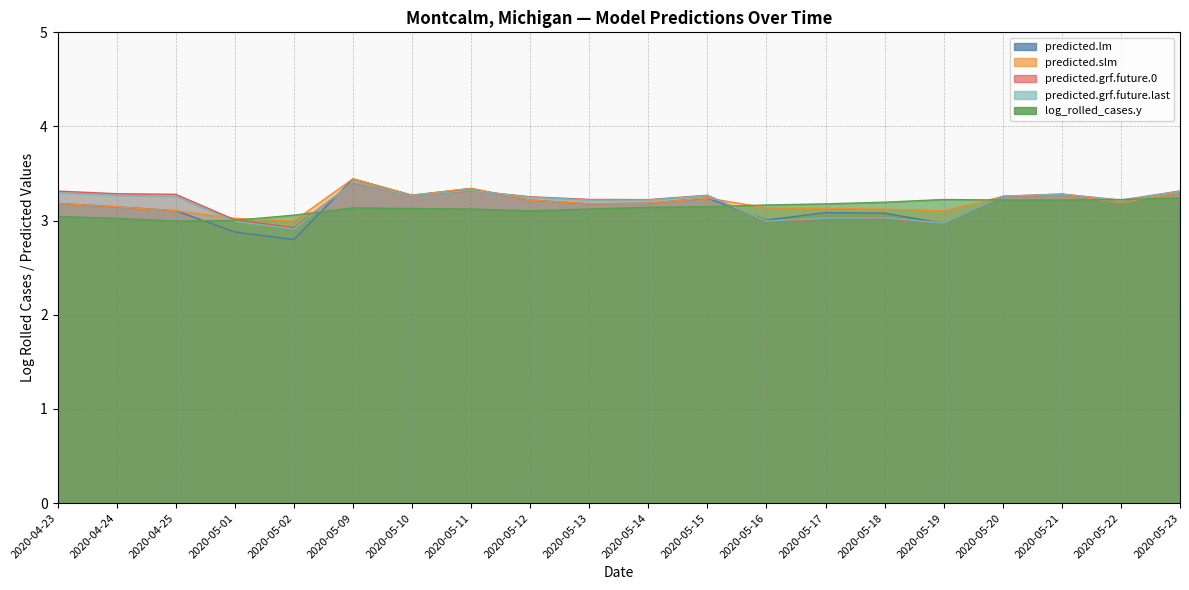

List the labels in order of predicted.grf.future.last value, smallest first.

2020-05-02, 2020-05-19, 2020-05-01, 2020-05-16, 2020-05-17, 2020-05-18, 2020-05-22, 2020-05-14, 2020-05-13, 2020-05-12, 2020-04-25, 2020-05-20, 2020-05-15, 2020-05-10, 2020-04-24, 2020-05-21, 2020-04-23, 2020-05-23, 2020-05-11, 2020-05-09